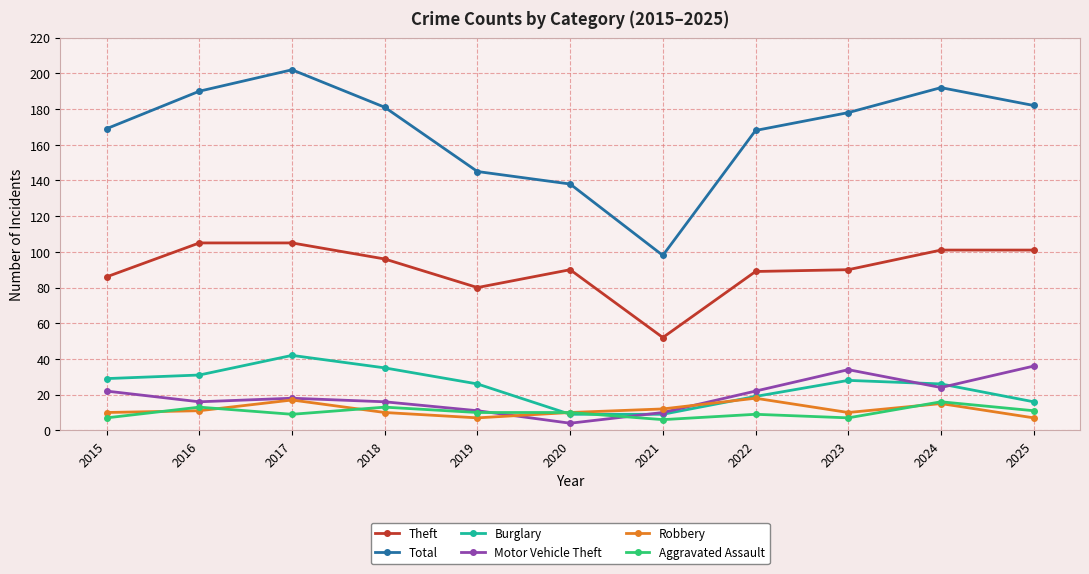

How many lines are shown in the chart?

6